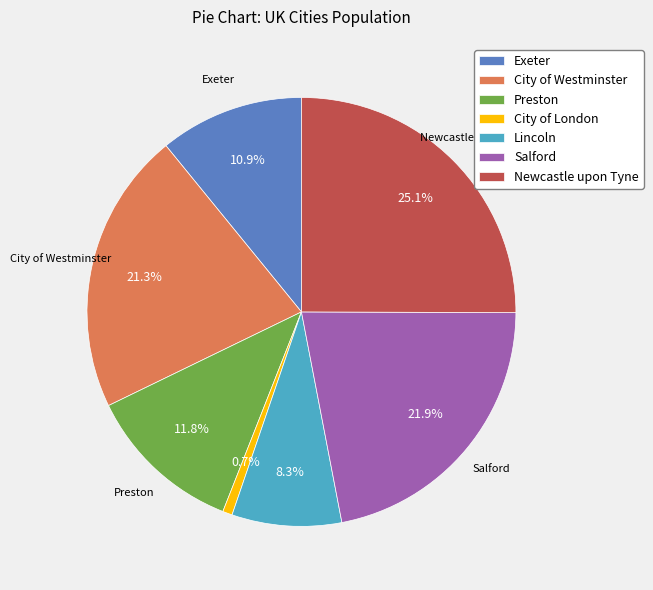

How many slices are in this pie chart?

7